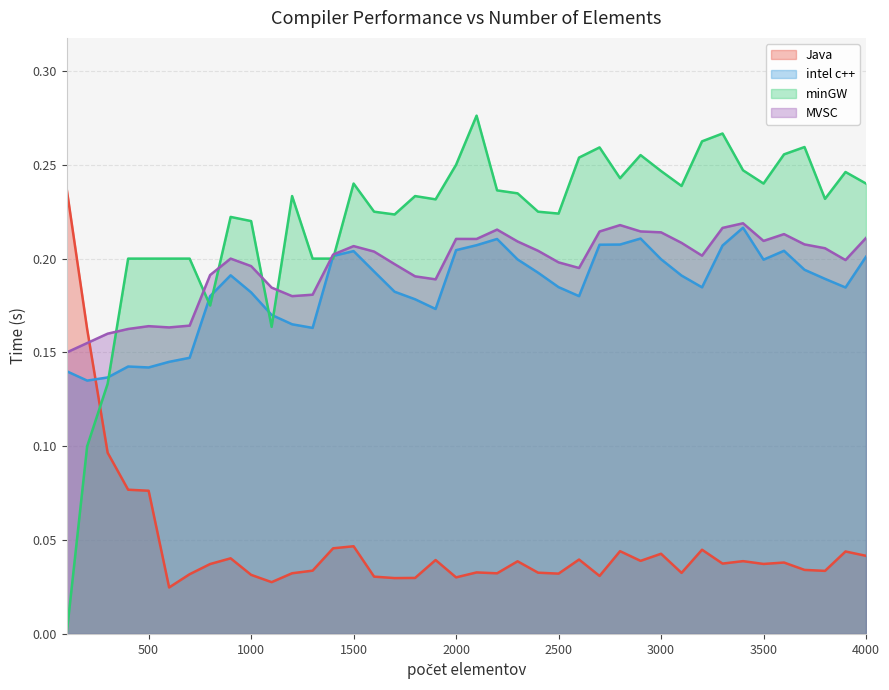

Which series has the largest total across all categories?

minGW